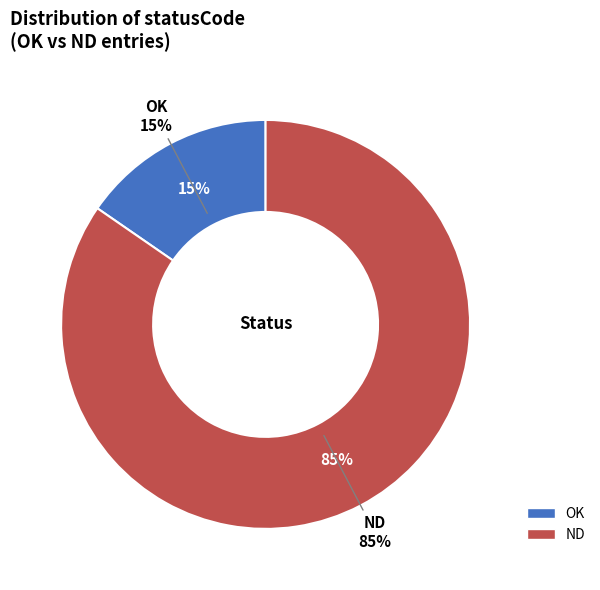

How many slices are in this pie chart?

2